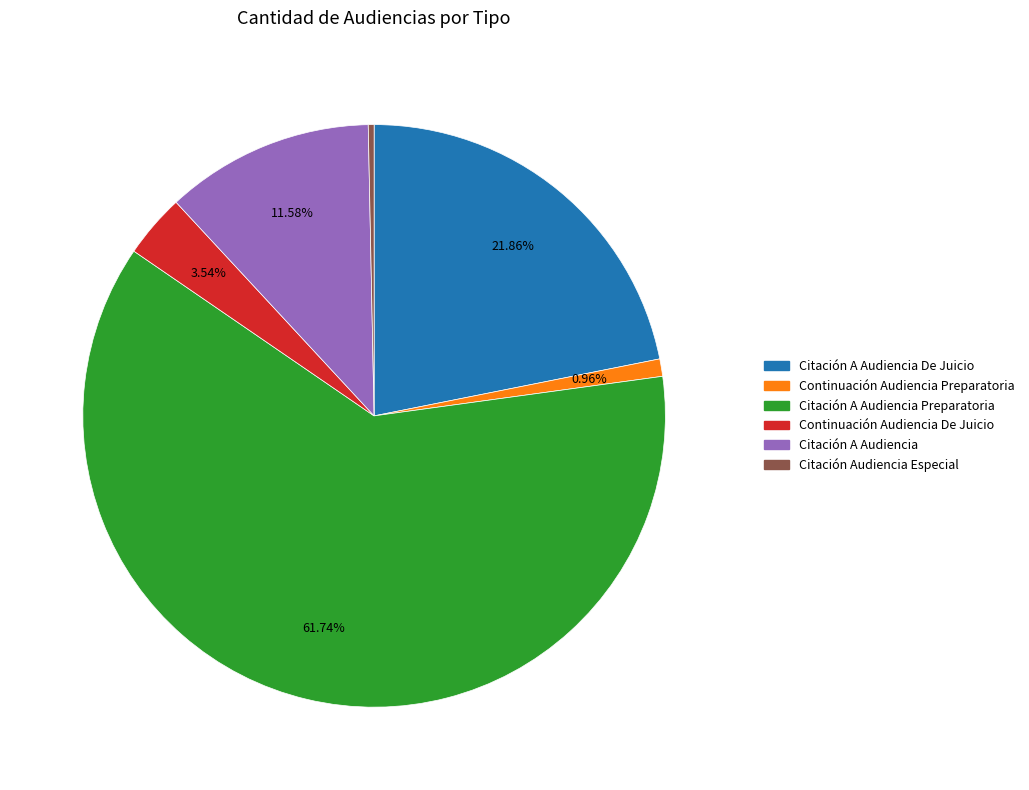

How many segments does this pie chart have?

6